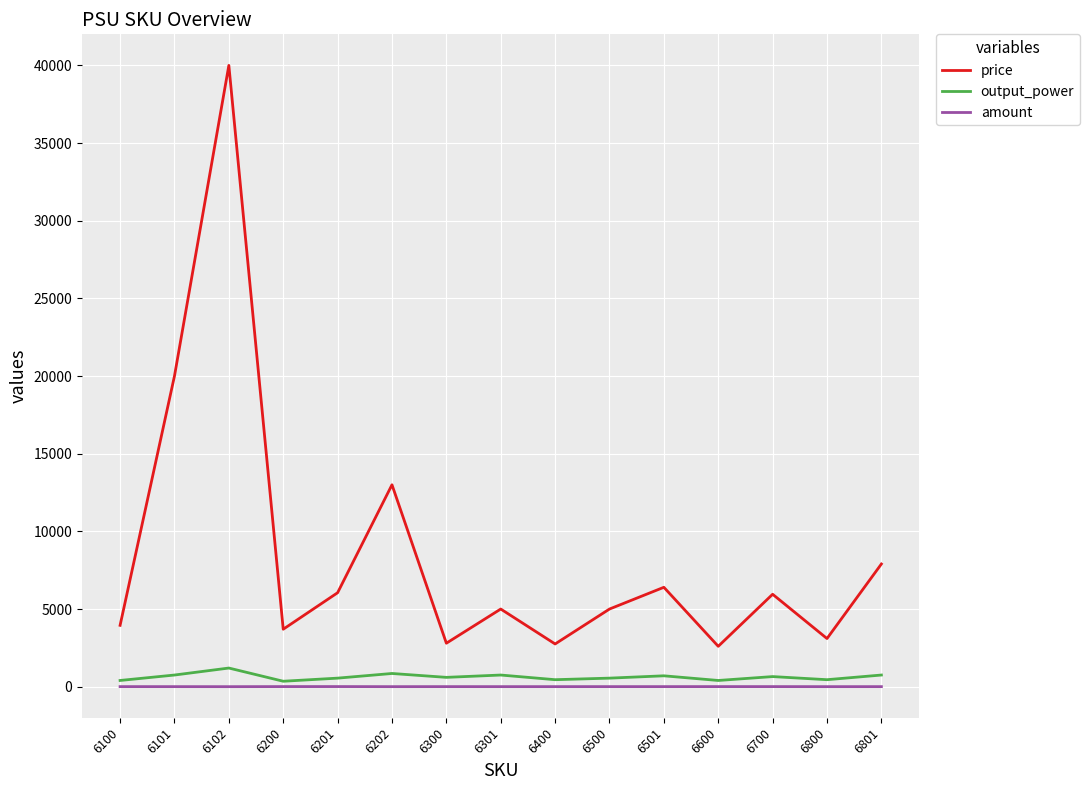

How many values in the output_power series are below 600?

7